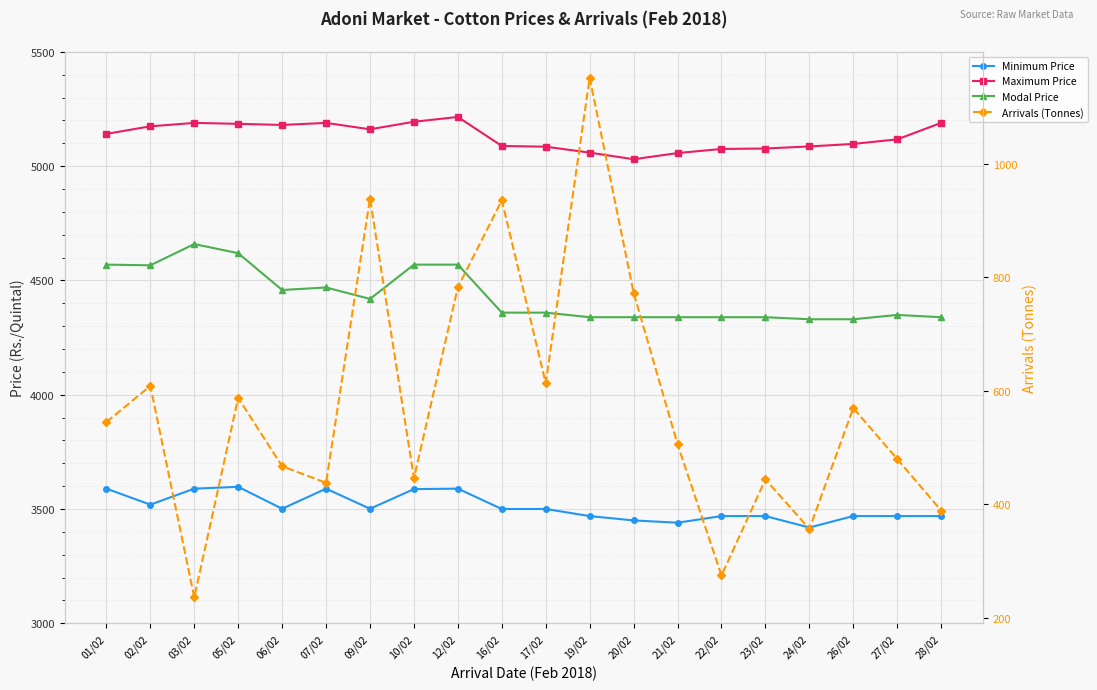

Rank the series by their average value, from lowest to highest.

Arrivals (Tonnes), Minimum Price, Modal Price, Maximum Price